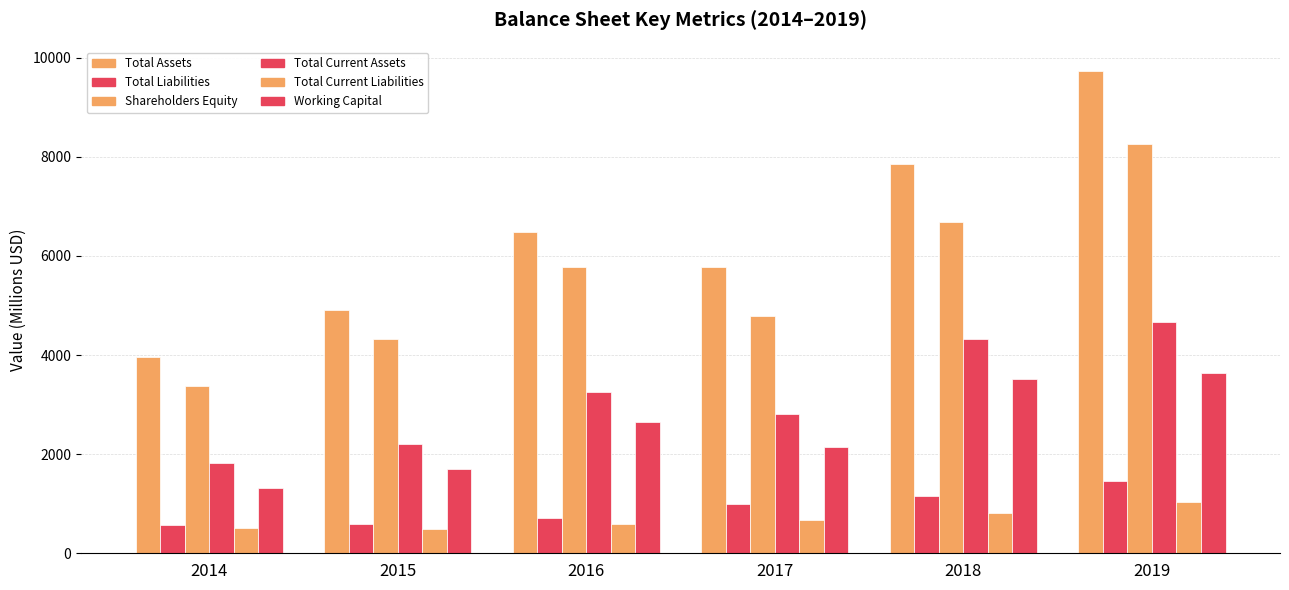

How many groups of bars are there?

6